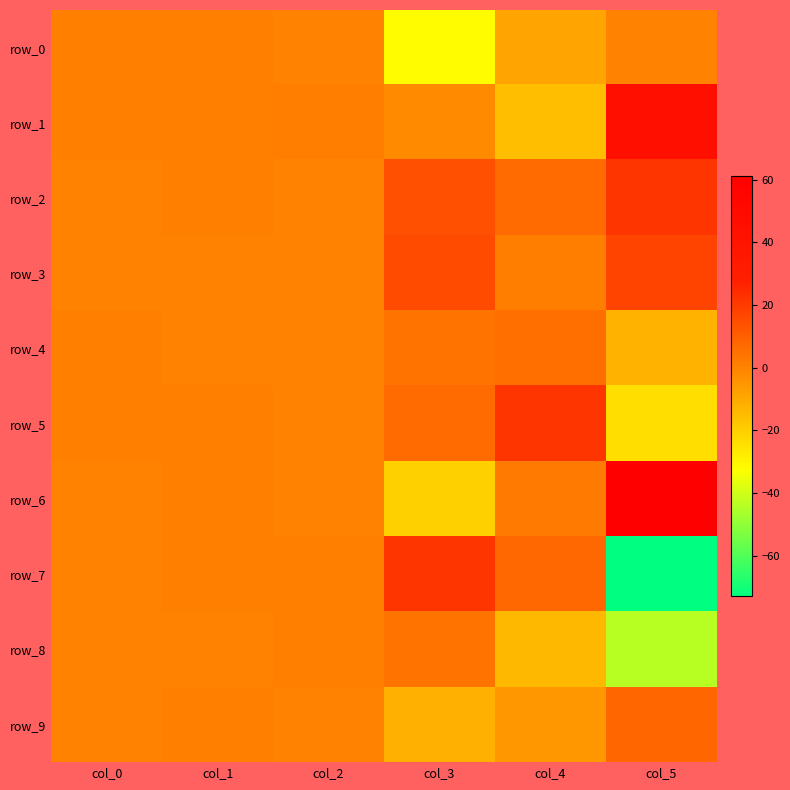

List the labels in order of row_5 value, largest first.

col_4, col_3, col_0, col_1, col_2, col_5